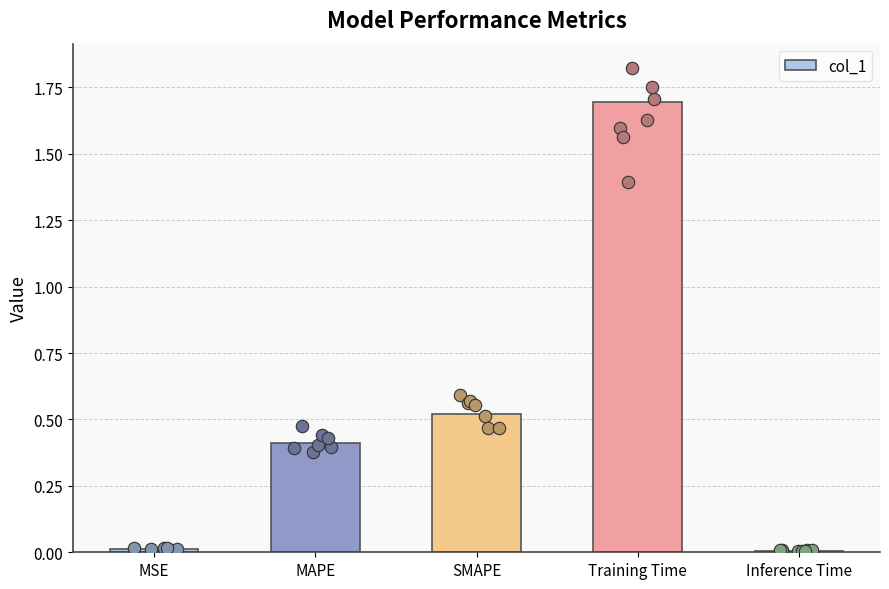

What is the change in value from MSE to SMAPE?

+0.5